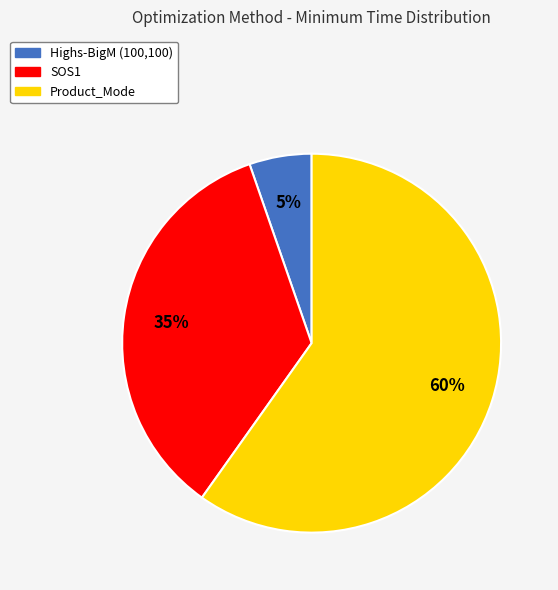

Which slice is the largest?

Product_Mode